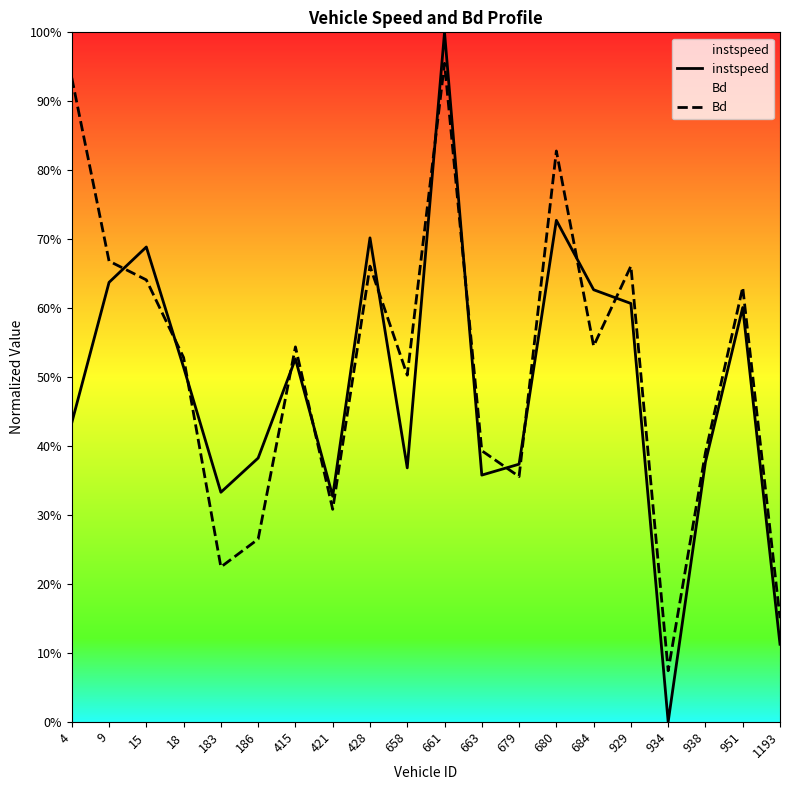

Which series has the largest total across all categories?

Bd